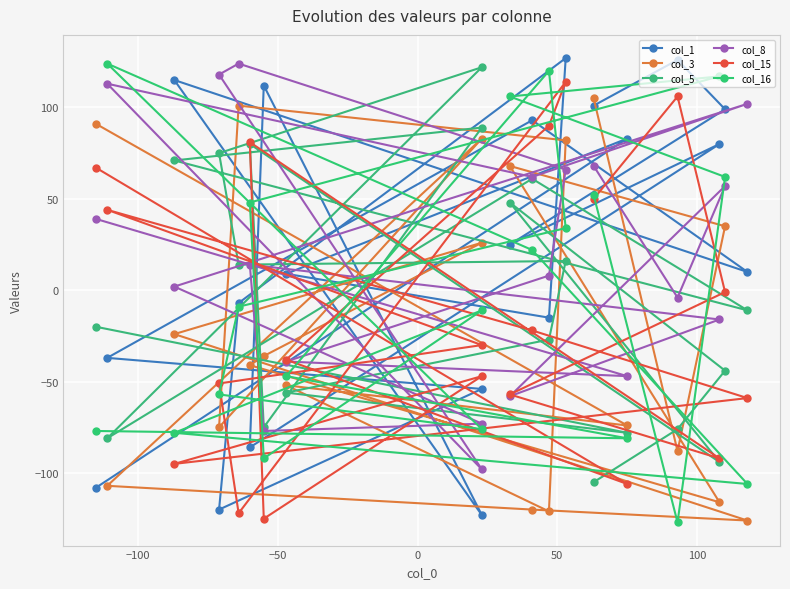

Where is the first local minimum for col_15?

50